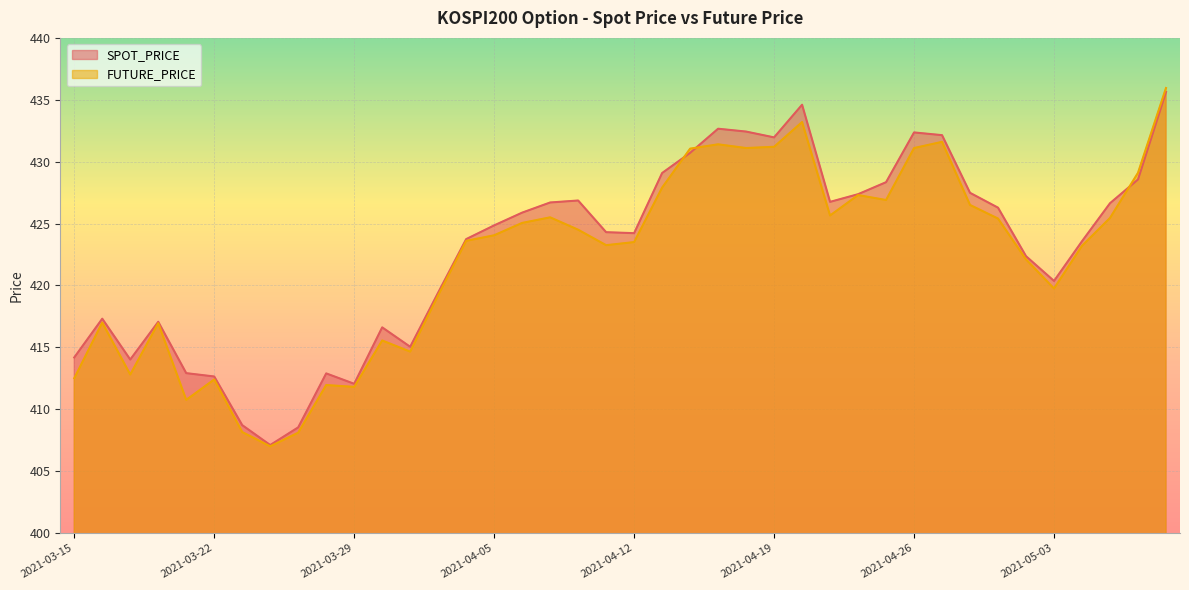

Reading right to left, transcribe all the data shown in this chart.

SPOT_PRICE: 2021-05-10=435.6	2021-05-07=428.6	2021-05-06=426.6	2021-05-04=423.6	2021-05-03=420.4	2021-04-30=422.4	2021-04-29=426.3	2021-04-28=427.5	2021-04-27=432.1	2021-04-26=432.4	2021-04-23=428.3	2021-04-22=427.4	2021-04-21=426.8	2021-04-20=434.6	2021-04-19=432.0	2021-04-16=432.4	2021-04-15=432.7	2021-04-14=430.7	2021-04-13=429.1	2021-04-12=424.2	2021-04-09=424.3	2021-04-08=426.9	2021-04-07=426.7	2021-04-06=425.9	2021-04-05=424.9	2021-04-02=423.7	2021-04-01=419.4	2021-03-31=415.0	2021-03-30=416.6	2021-03-29=412.1	2021-03-26=412.9	2021-03-25=408.5	2021-03-24=407.1	2021-03-23=408.7	2021-03-22=412.6	2021-03-19=412.9	2021-03-18=417.1	2021-03-17=414.0	2021-03-16=417.3	2021-03-15=414.2
FUTURE_PRICE: 2021-05-10=435.9	2021-05-07=429.1	2021-05-06=425.4	2021-05-04=423.2	2021-05-03=419.8	2021-04-30=422.1	2021-04-29=425.4	2021-04-28=426.5	2021-04-27=431.6	2021-04-26=431.1	2021-04-23=426.9	2021-04-22=427.3	2021-04-21=425.6	2021-04-20=433.2	2021-04-19=431.2	2021-04-16=431.1	2021-04-15=431.4	2021-04-14=431.1	2021-04-13=427.9	2021-04-12=423.5	2021-04-09=423.2	2021-04-08=424.5	2021-04-07=425.5	2021-04-06=425.1	2021-04-05=424.1	2021-04-02=423.6	2021-04-01=419.2	2021-03-31=414.6	2021-03-30=415.6	2021-03-29=411.8	2021-03-26=411.9	2021-03-25=408.1	2021-03-24=407.0	2021-03-23=408.1	2021-03-22=412.4	2021-03-19=410.8	2021-03-18=416.9	2021-03-17=412.8	2021-03-16=417.0	2021-03-15=412.5